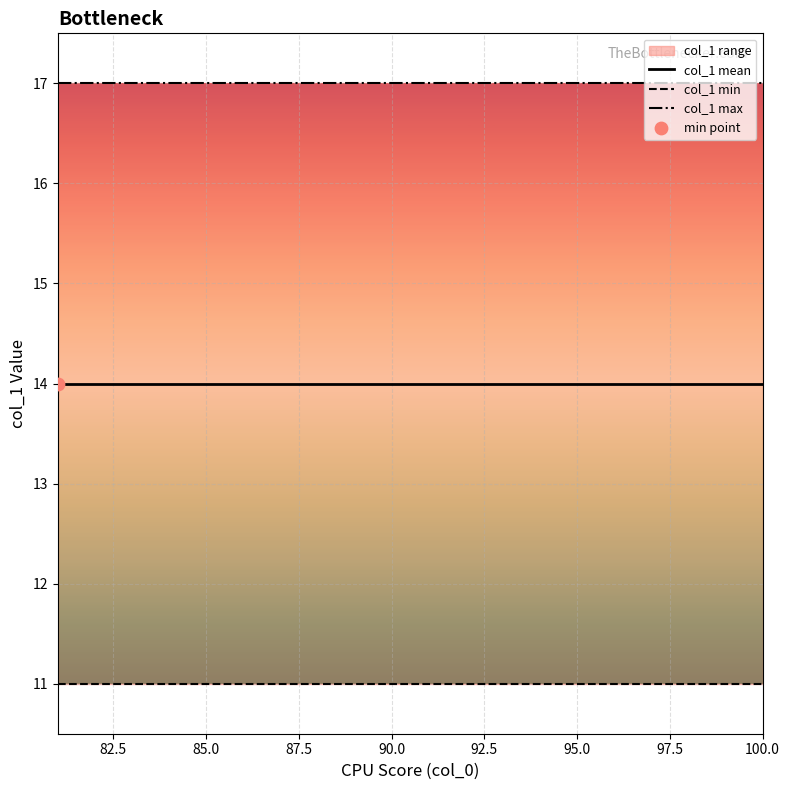

Which series has the largest total across all categories?

col_1 max